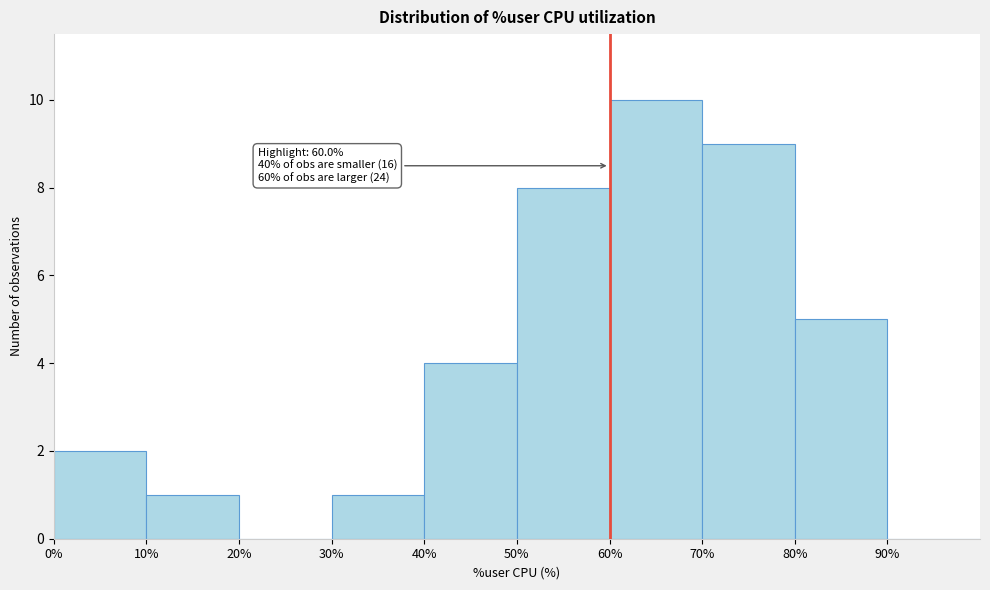

Which range on the x-axis has the tallest bar?

60 to 70